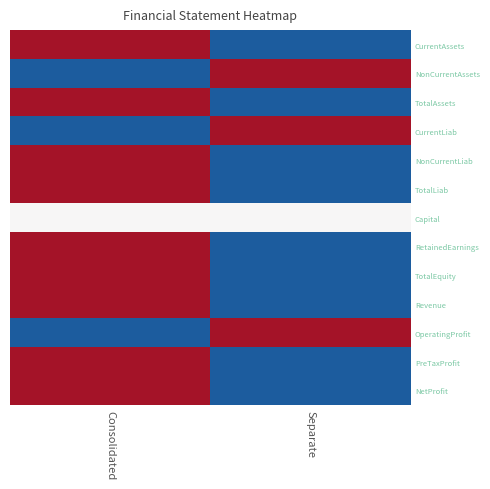

Reading left to right, transcribe all the data shown in this chart.

CurrentAssets: Consolidated=0.5	Separate=-0.5
NonCurrentAssets: Consolidated=-0.5	Separate=0.5
TotalAssets: Consolidated=0.5	Separate=-0.5
CurrentLiab: Consolidated=-0.5	Separate=0.5
NonCurrentLiab: Consolidated=0.5	Separate=-0.5
TotalLiab: Consolidated=0.5	Separate=-0.5
Capital: Consolidated=0.0	Separate=0.0
RetainedEarnings: Consolidated=0.5	Separate=-0.5
TotalEquity: Consolidated=0.5	Separate=-0.5
Revenue: Consolidated=0.5	Separate=-0.5
OperatingProfit: Consolidated=-0.5	Separate=0.5
PreTaxProfit: Consolidated=0.5	Separate=-0.5
NetProfit: Consolidated=0.5	Separate=-0.5